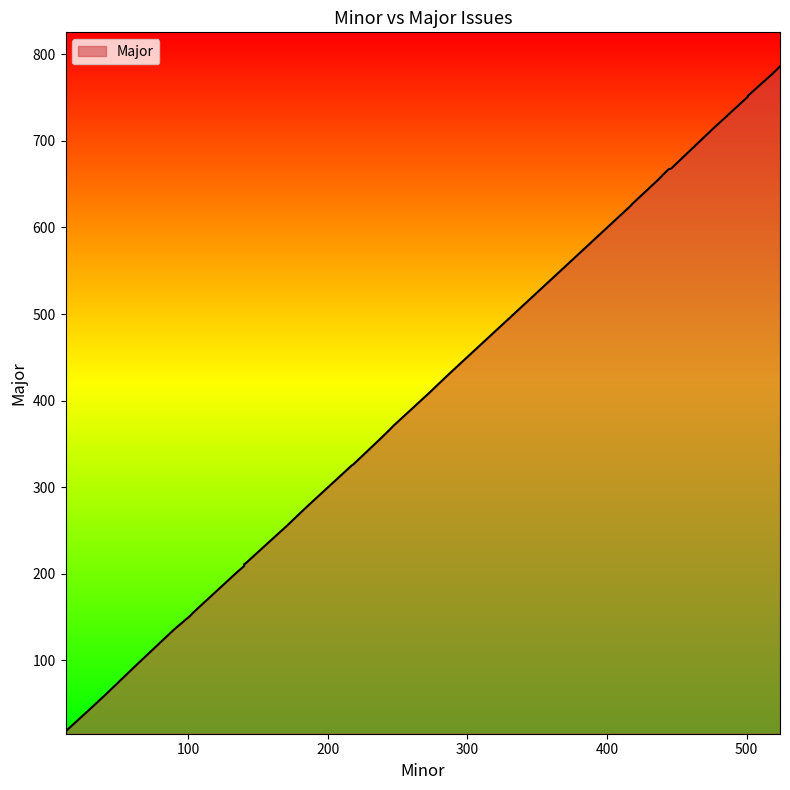

Which has a higher value, 90 or 293?

293